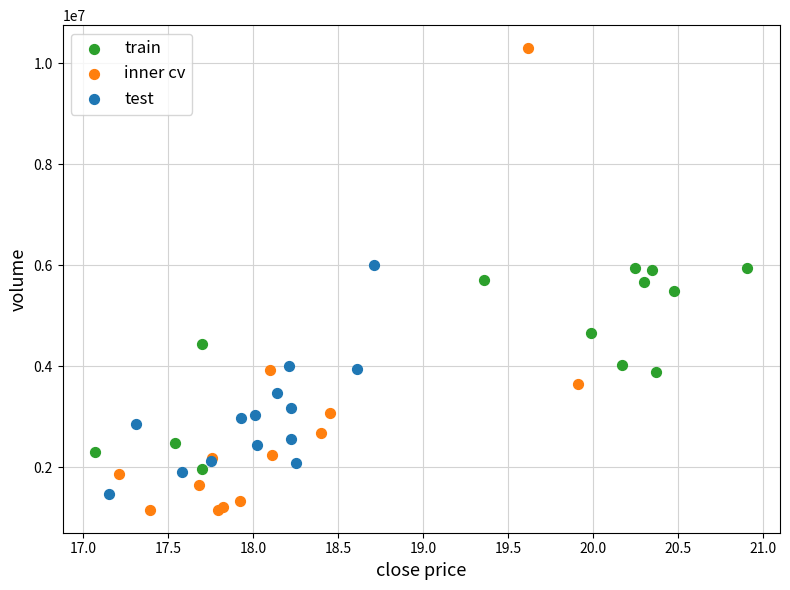

Which series reaches the maximum Y coordinate?

inner cv